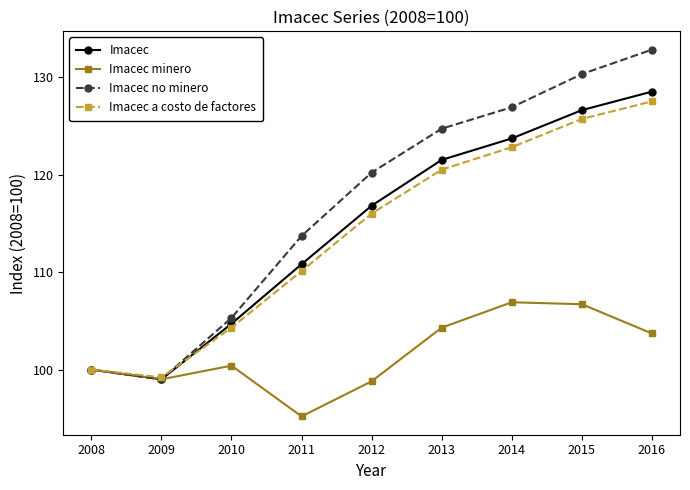

At 2010, list the series in order from largest to smallest.

Imacec no minero, Imacec, Imacec a costo de factores, Imacec minero